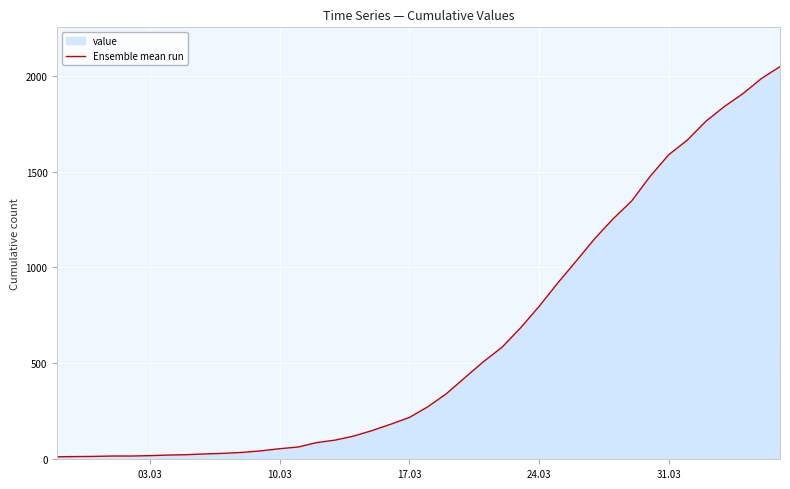

What is the difference between the maximum and minimum values?

2034